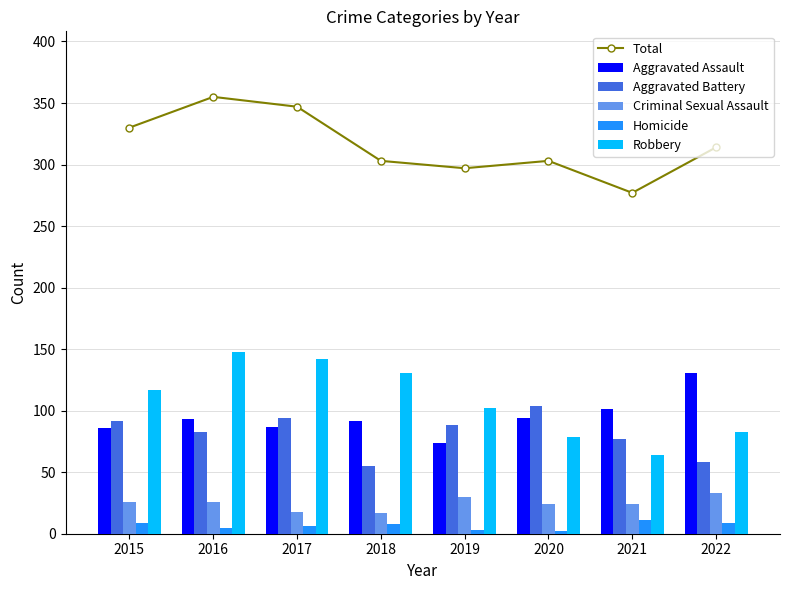

How many distinct data groups are displayed?

6